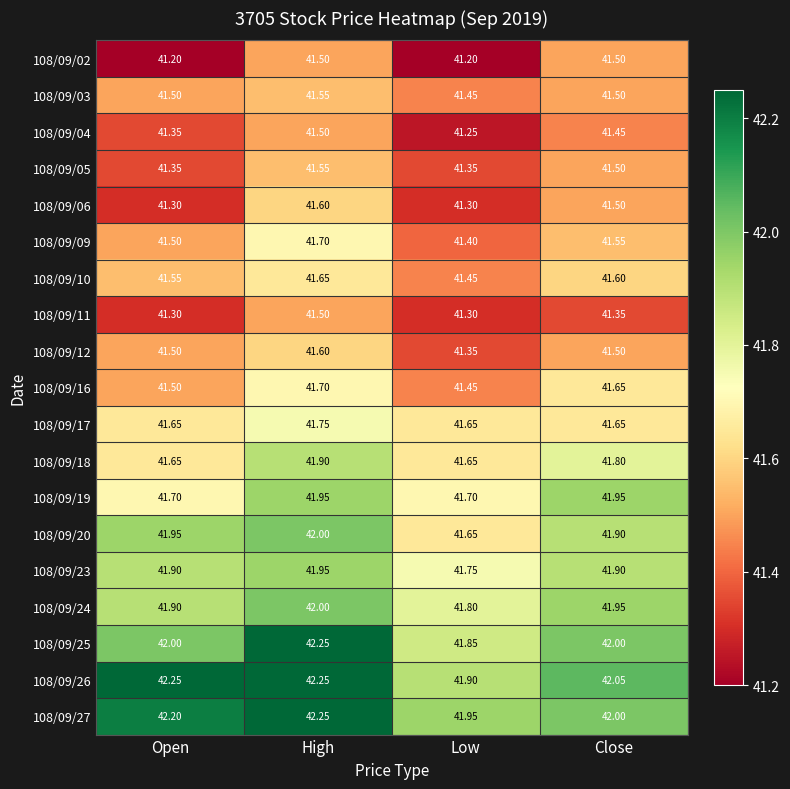

Where is 108/09/04 nearest to the value 41?

Low